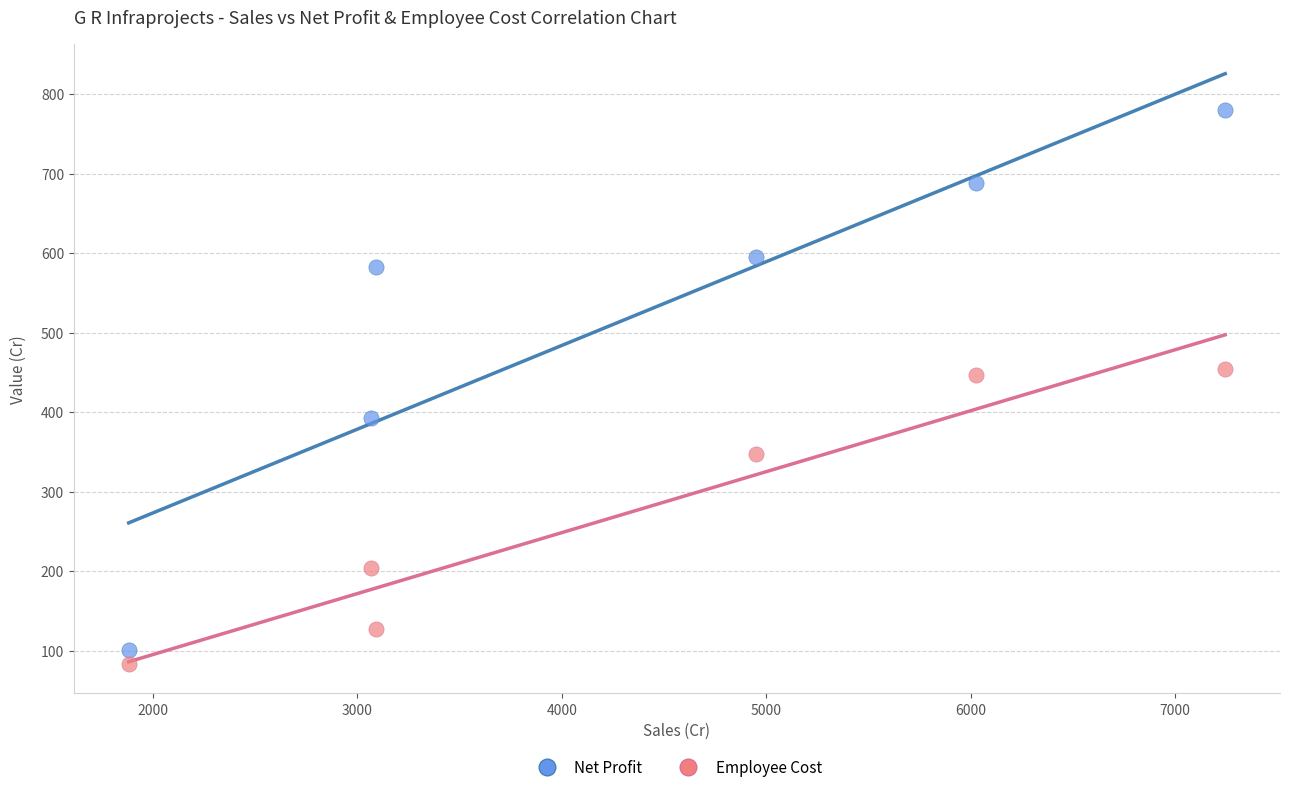

Which series has the largest Y range (max minus min)?

Net Profit